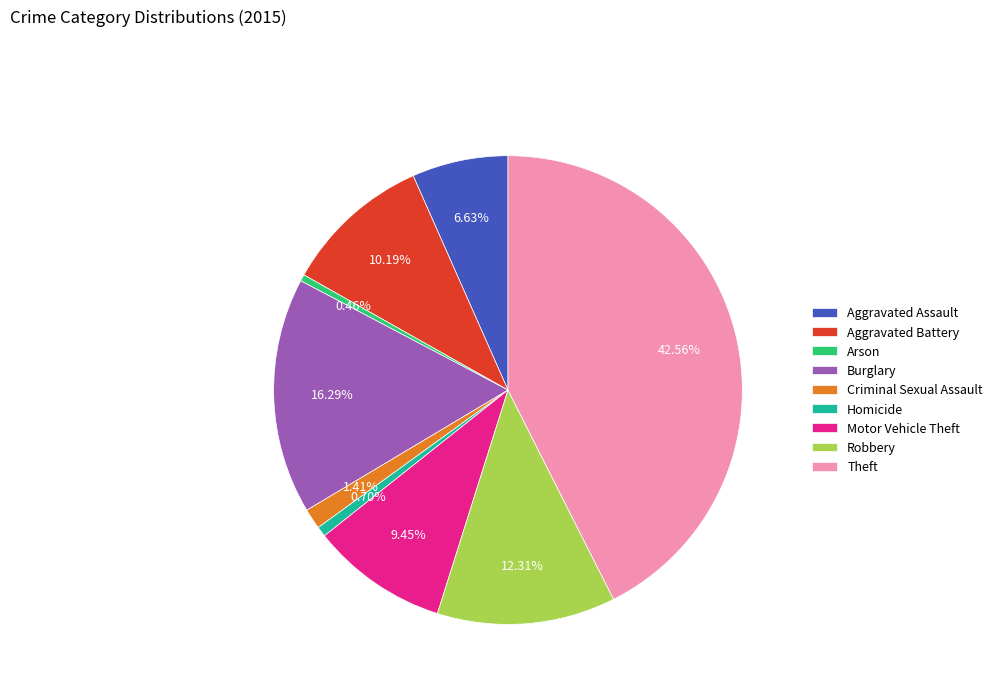

To the nearest percent, what is the combined percentage of Motor Vehicle Theft and Aggravated Assault?

16%